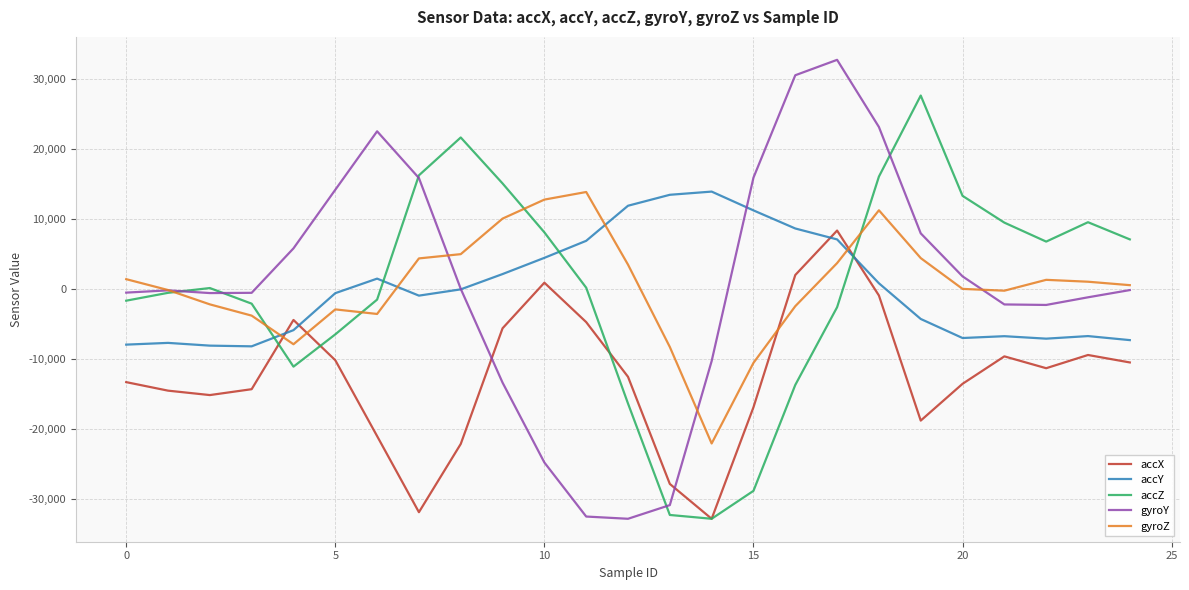

True or false: accX and accY cross at least once.

True